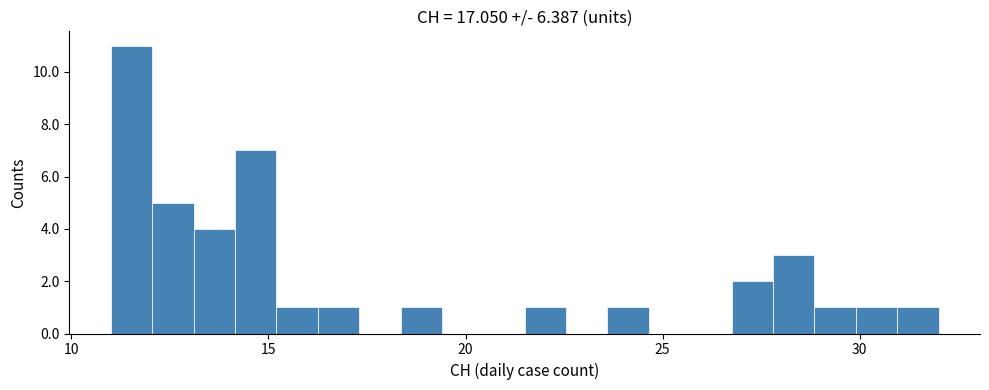

Read against the x-axis, roughly where is the centre of the tallest bar?

11.5